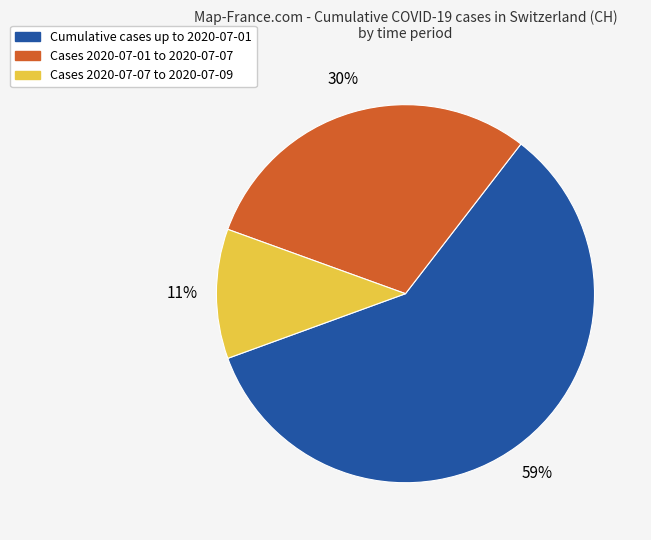

Is there any slice that represents more than half of the pie?

Yes